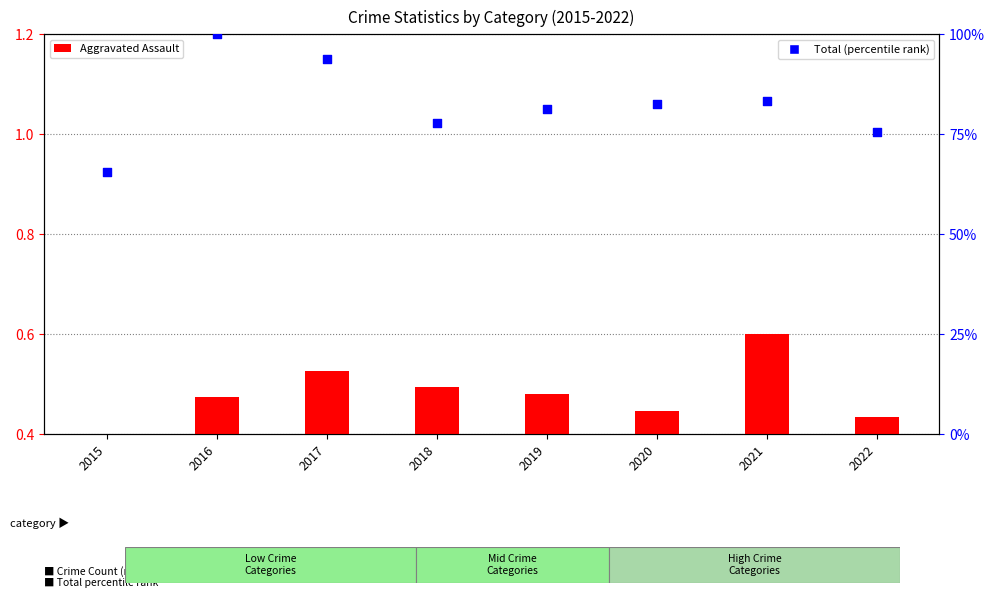

Which series has the largest total across all categories?

Total (percentile)